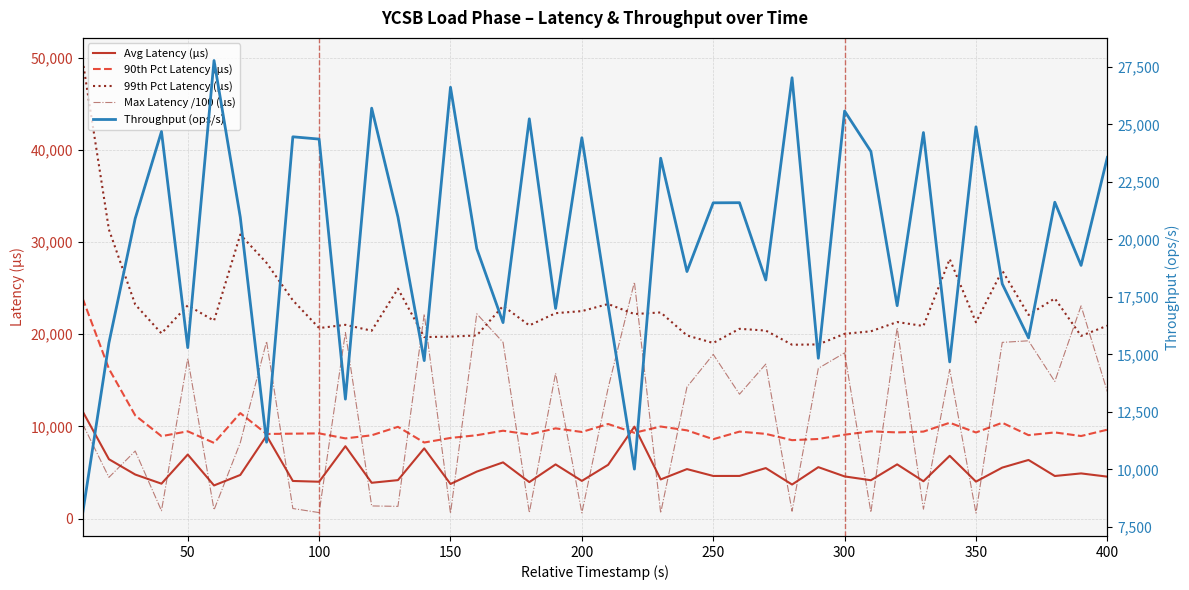

How many lines are shown in the chart?

5